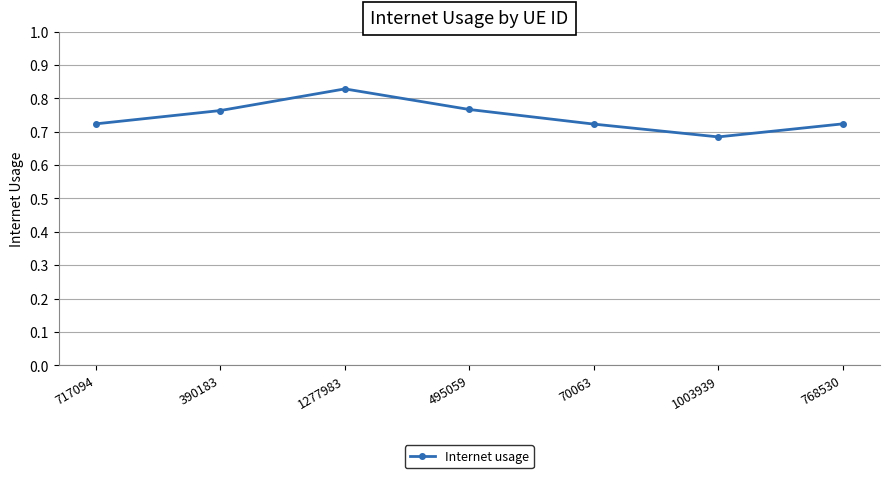

At which category does the data reach its first local valley?

1003939